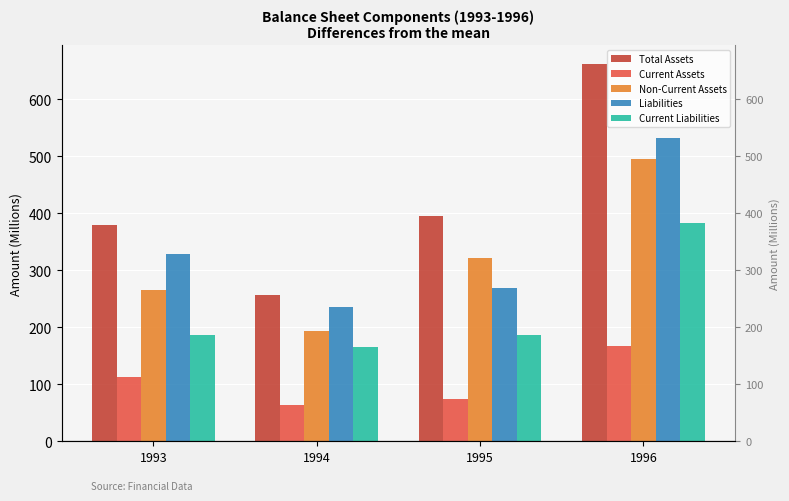

What is the value of the Liabilities bar at the 3rd from the left?

268.9